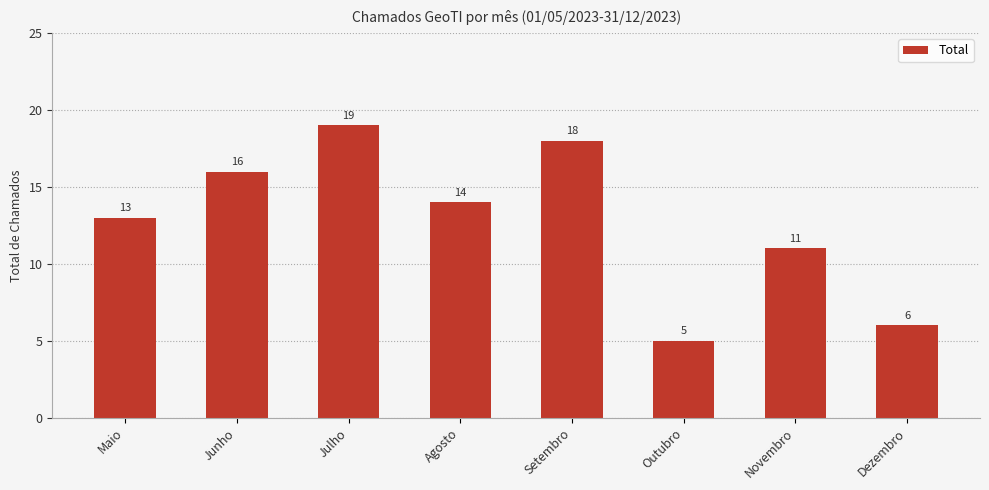

What position from the right is Dezembro?

1